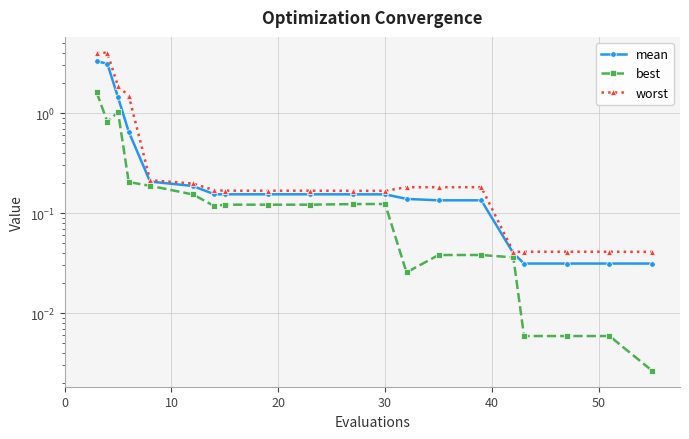

How many interior local valleys does the worst series have?

2